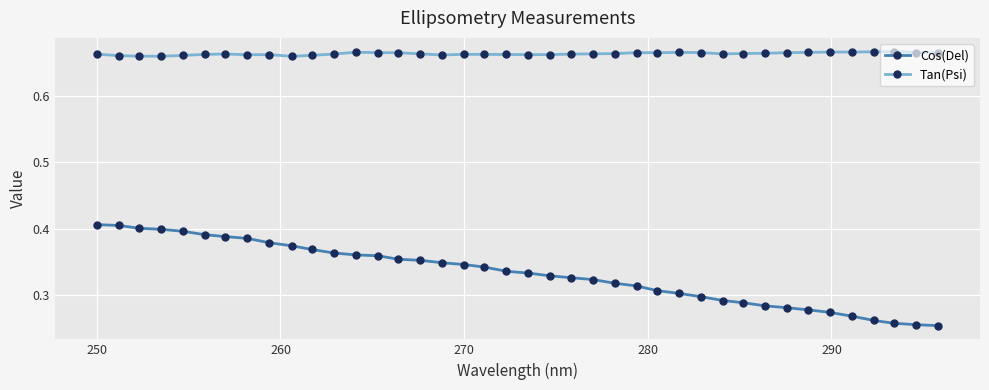

Count the Tan(Psi) values in the range 0 to 1.

40